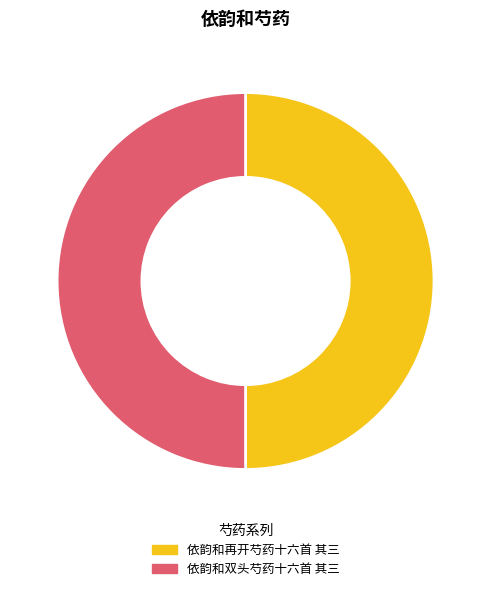

How many segments does this pie chart have?

2